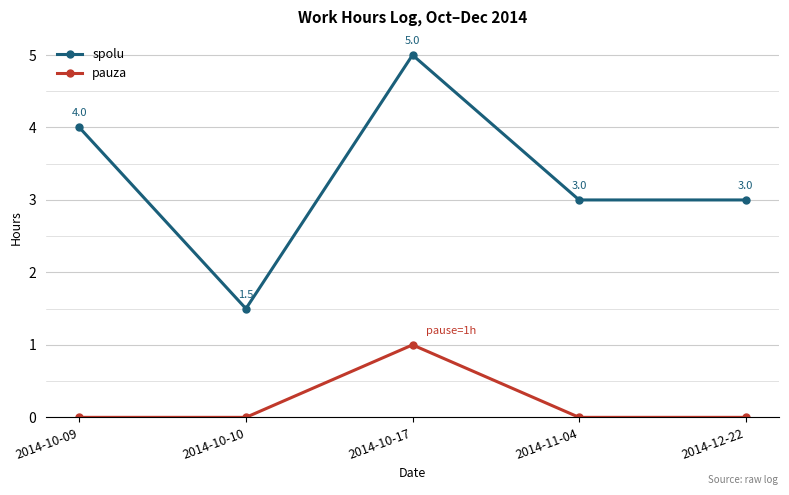

Which series has the largest total across all categories?

spolu